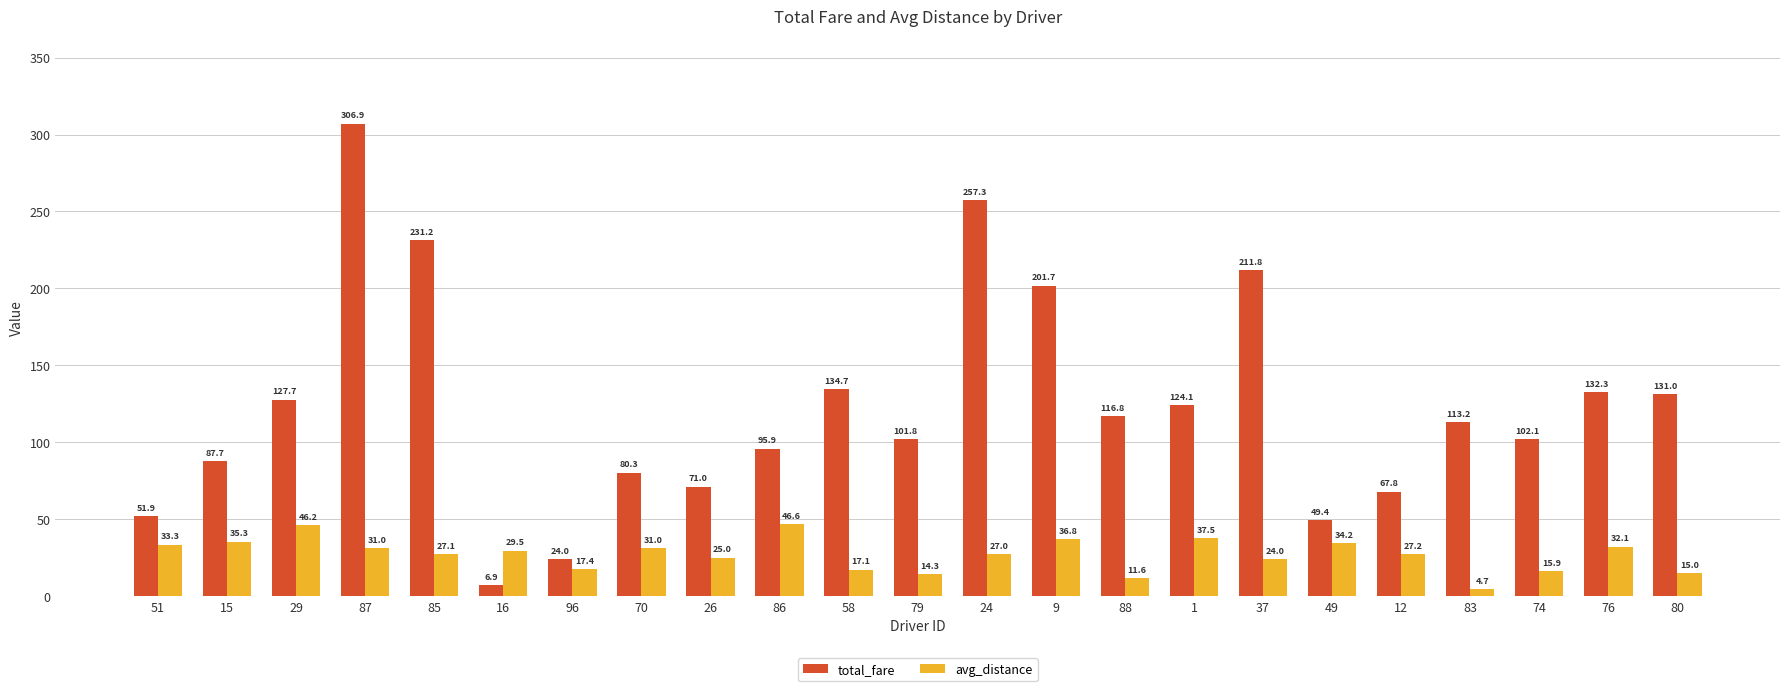

What are all the series names shown in the legend?

total_fare, avg_distance